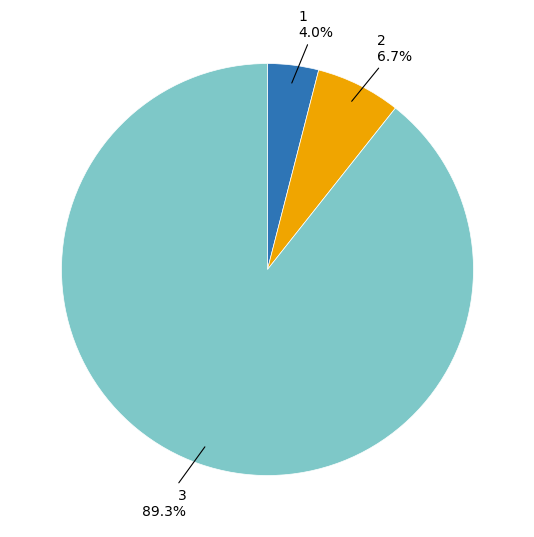

Is there any slice that represents more than half of the pie?

Yes